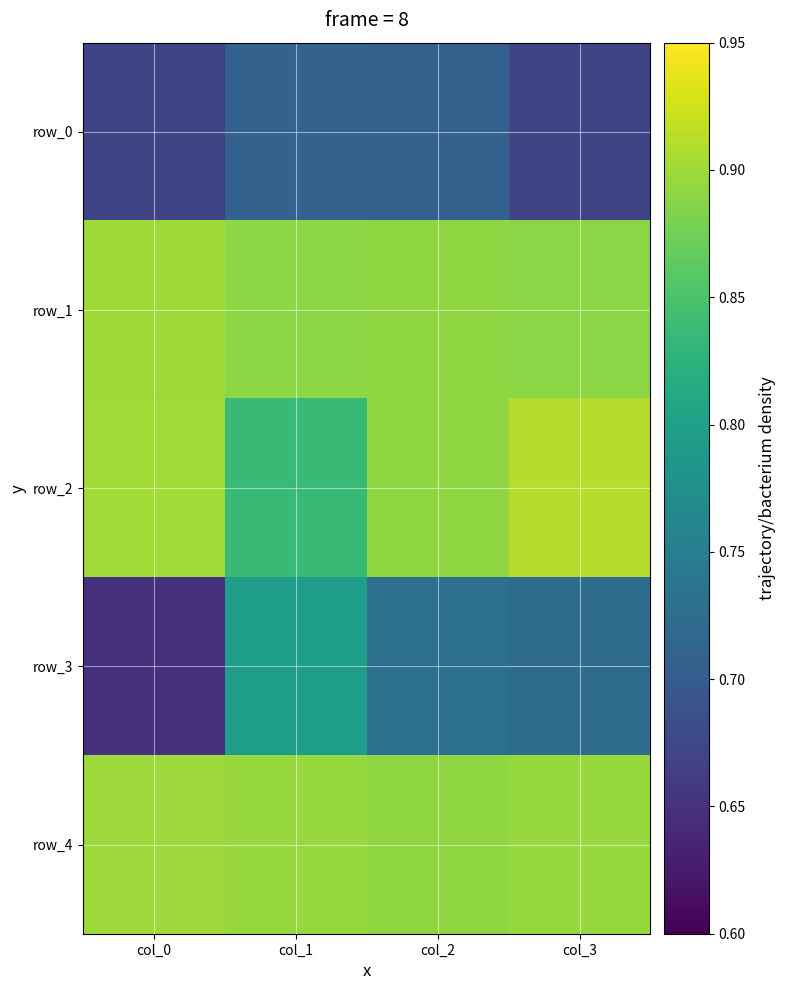

How many data points does each series have?

4